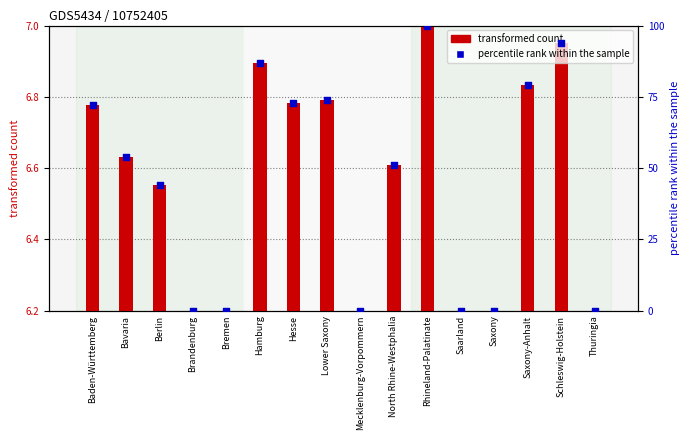

Is the value of transformed count at Bremen greater than the value of percentile rank within the sample at Saxony?

Yes